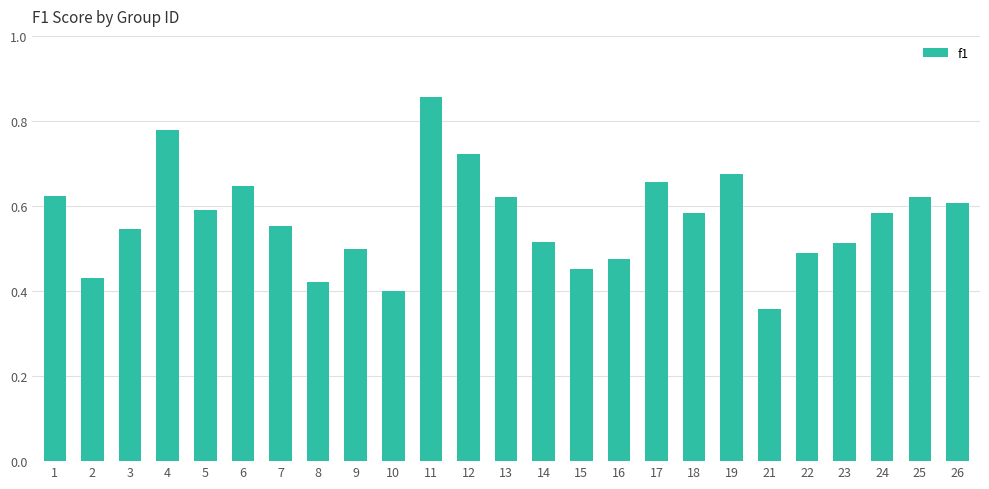

How many values are between 0 and 1?

25